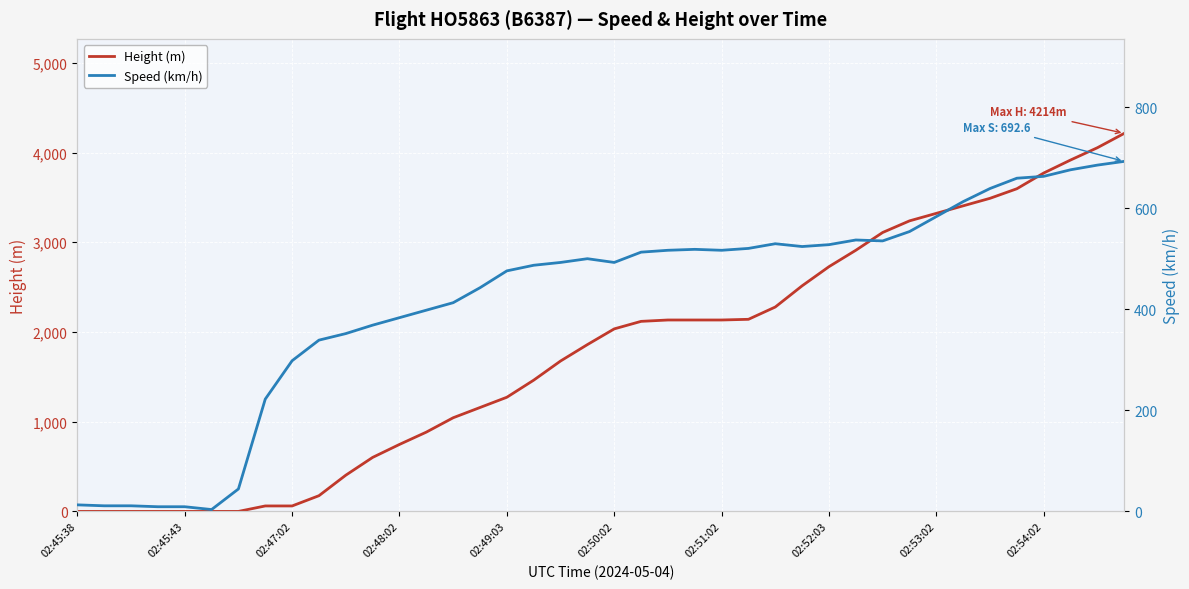

What is the highest value of the Height (m) series?

4213.9